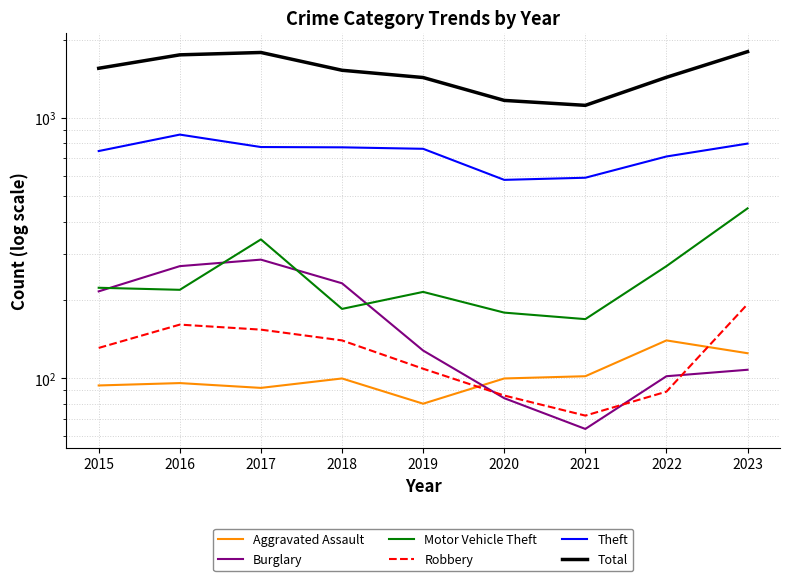

Reading left to right, transcribe all the data shown in this chart.

Aggravated Assault: 2015=94	2016=96	2017=92	2018=100	2019=80	2020=100	2021=102	2022=140	2023=125
Burglary: 2015=216	2016=270	2017=286	2018=232	2019=128	2020=84	2021=64	2022=102	2023=108
Motor Vehicle Theft: 2015=223	2016=219	2017=342	2018=185	2019=215	2020=179	2021=169	2022=270	2023=450
Robbery: 2015=131	2016=161	2017=154	2018=140	2019=109	2020=86	2021=72	2022=89	2023=193
Theft: 2015=747	2016=864	2017=774	2018=772	2019=762	2020=579	2021=590	2022=712	2023=798
Total: 2015=1553	2016=1749	2017=1786	2018=1526	2019=1431	2020=1169	2021=1119	2022=1434	2023=1799